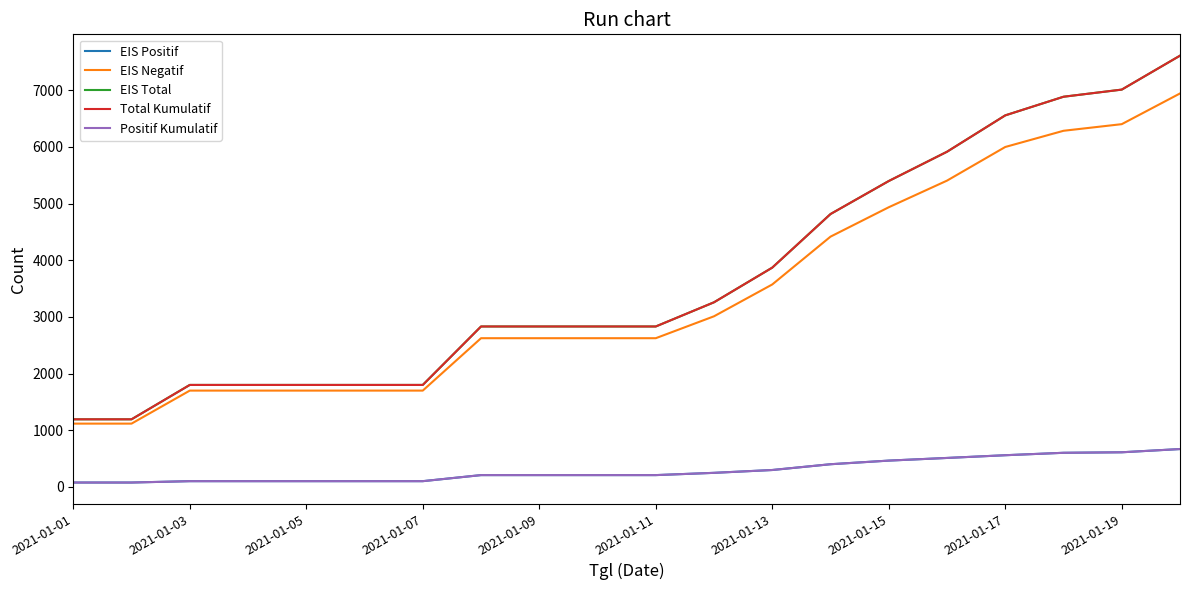

What is the difference between the second highest and second lowest values in the Total Kumulatif series?

5821